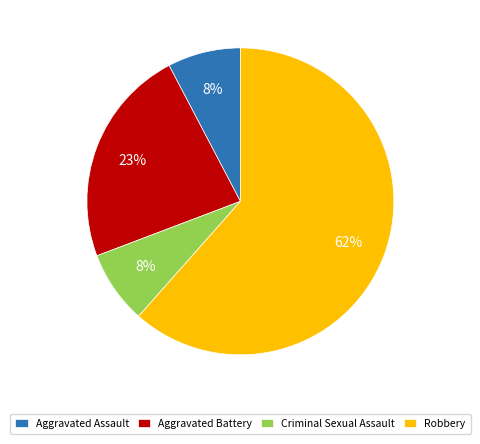

True or false: Robbery accounts for 76% of the total.

False